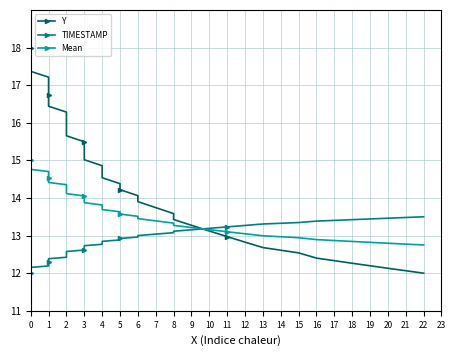

How many lines are shown in the chart?

3